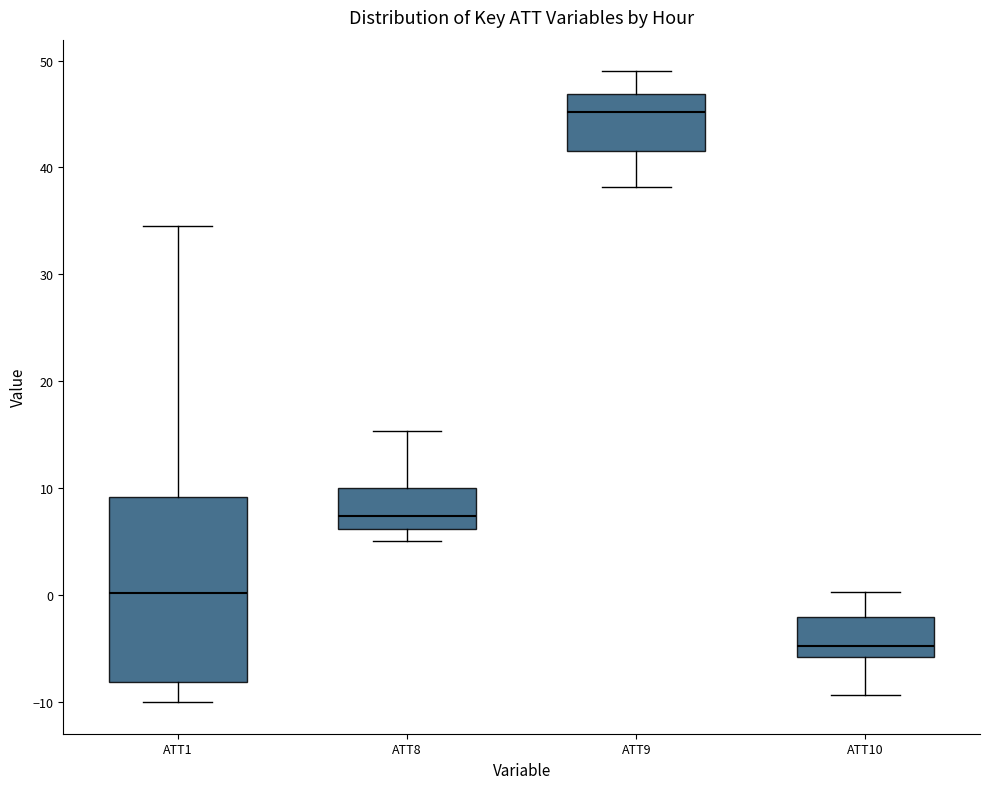

Which box is the tallest, from its lower edge to its upper edge?

ATT1